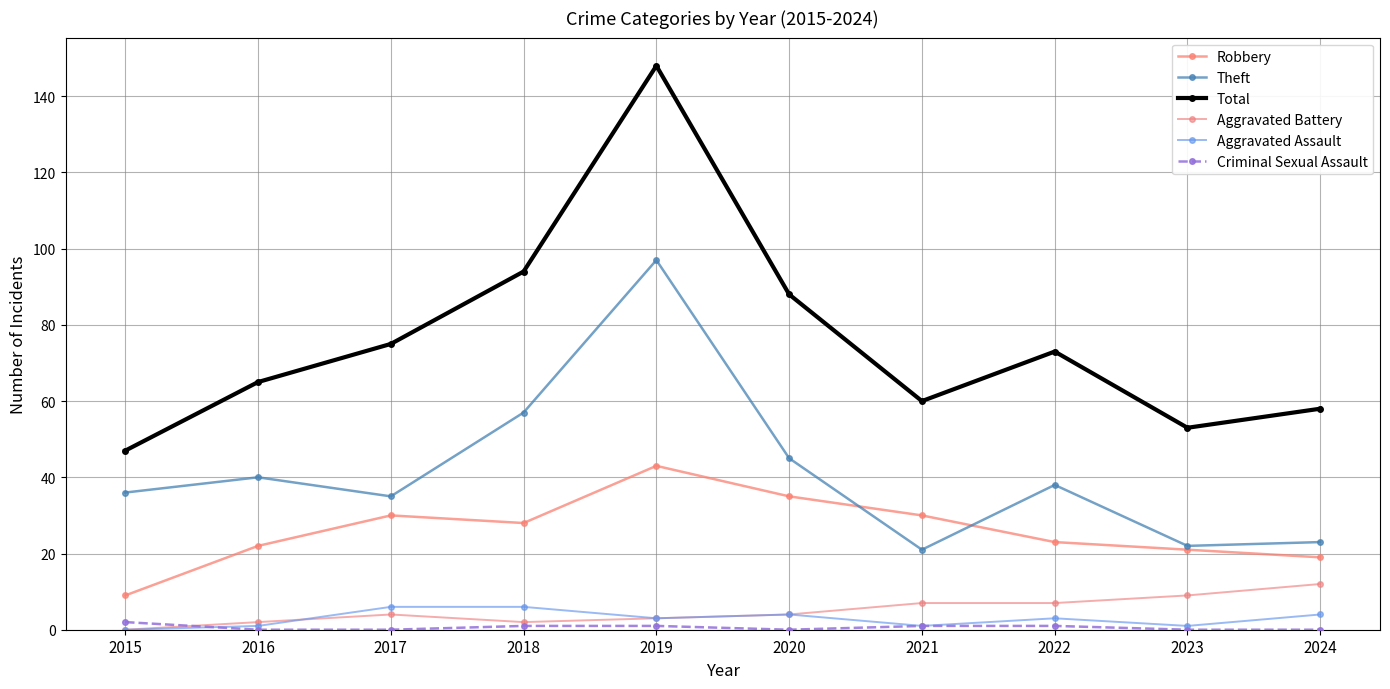

How many lines are shown in the chart?

6